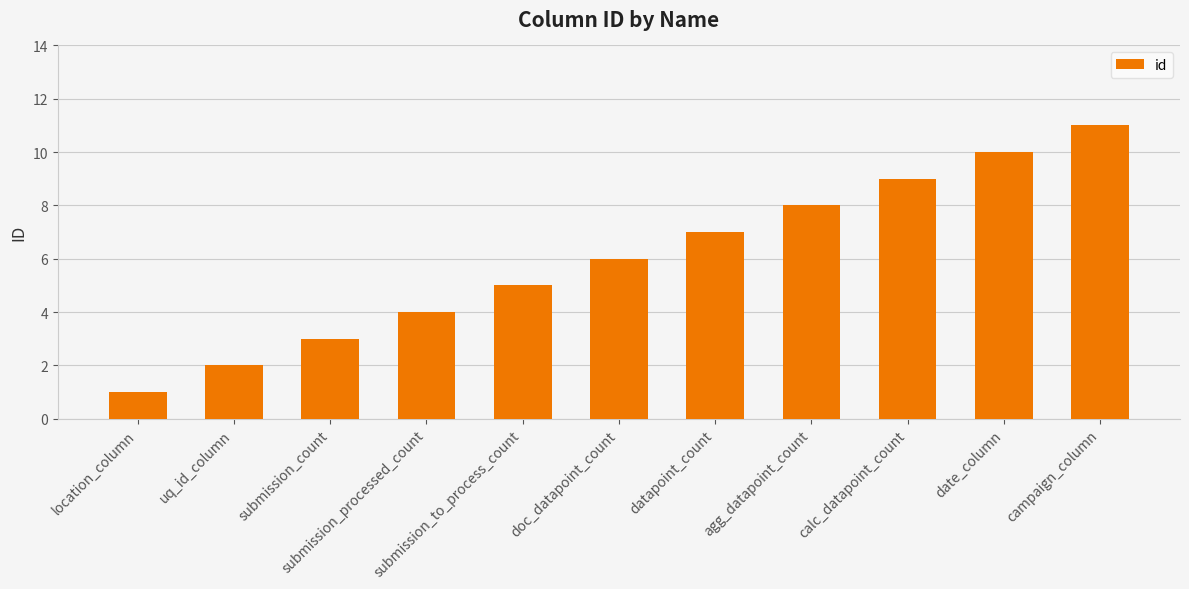

What is the difference between the maximum and minimum values?

10